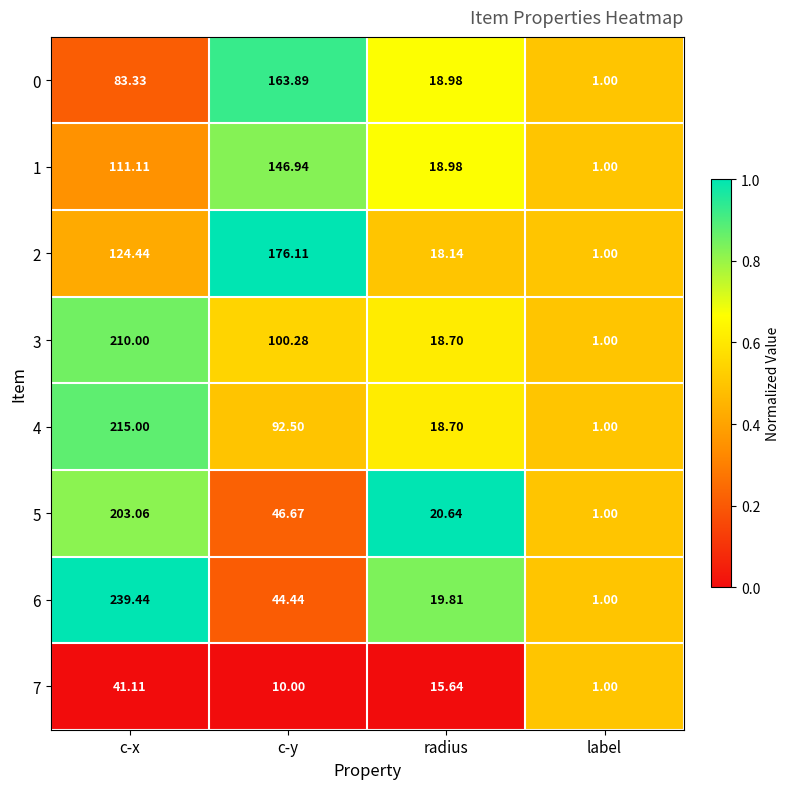

Where is 0 nearest to the value 82?

c-x